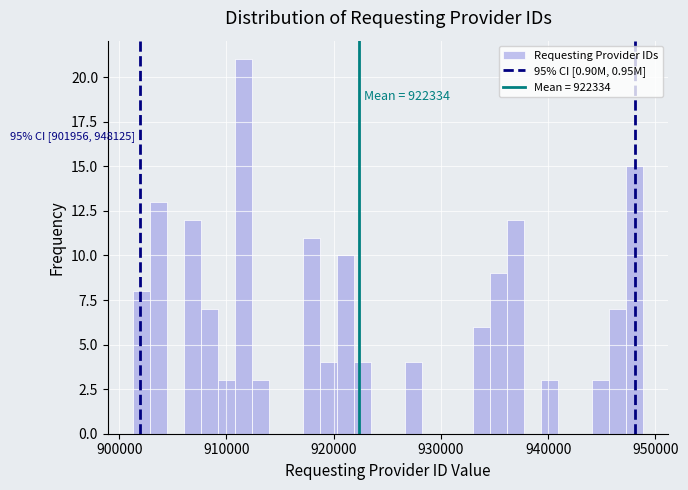

Around what value on the x-axis is the tallest bar? Give the approximate position of its centre, as read against the axis.

912000